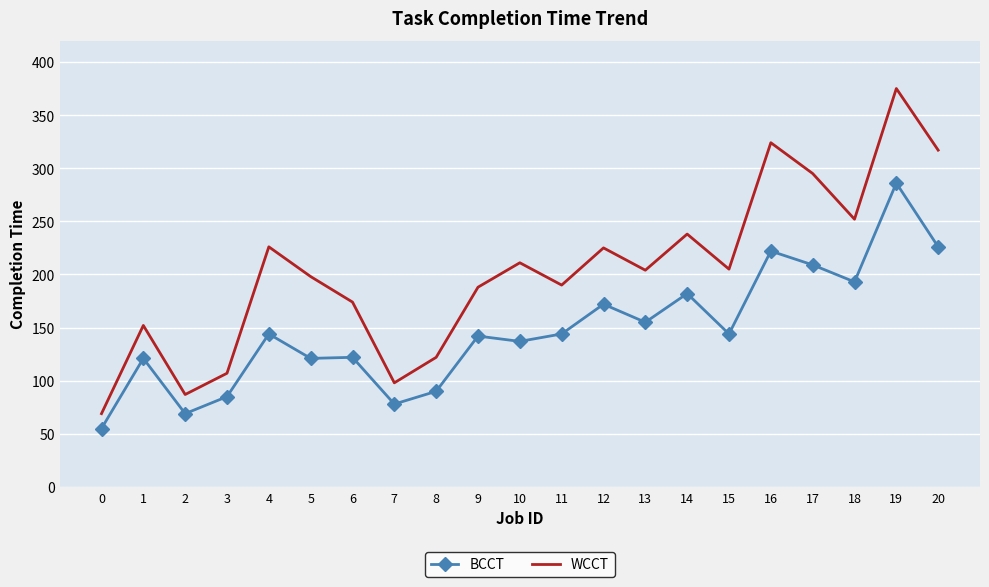

What is the approximate value of WCCT at 3, to the nearest 10?

110